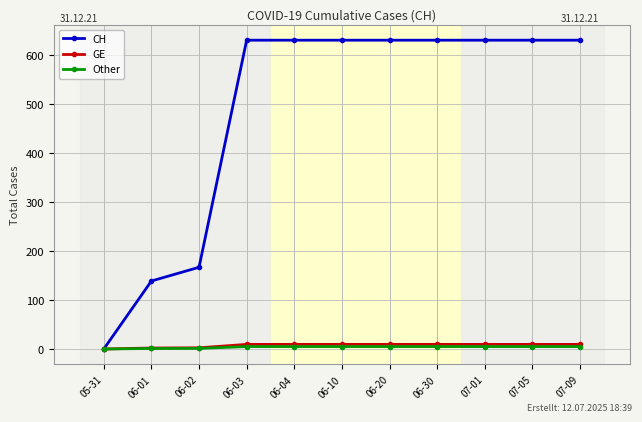

Which category has the lowest value in the CH series?

05-31